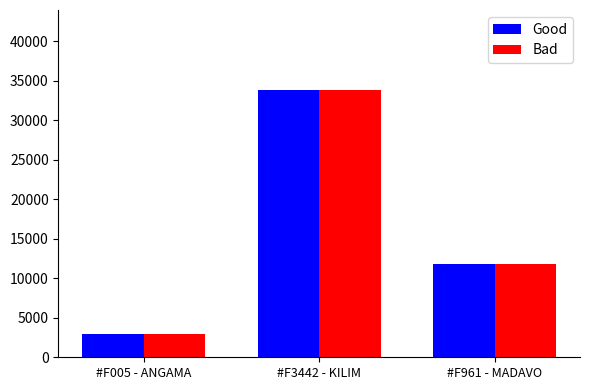

Reading left to right, list all the values displayed in this chart.

Good: 2942	33814	11849
Bad: 2942	33814	11849